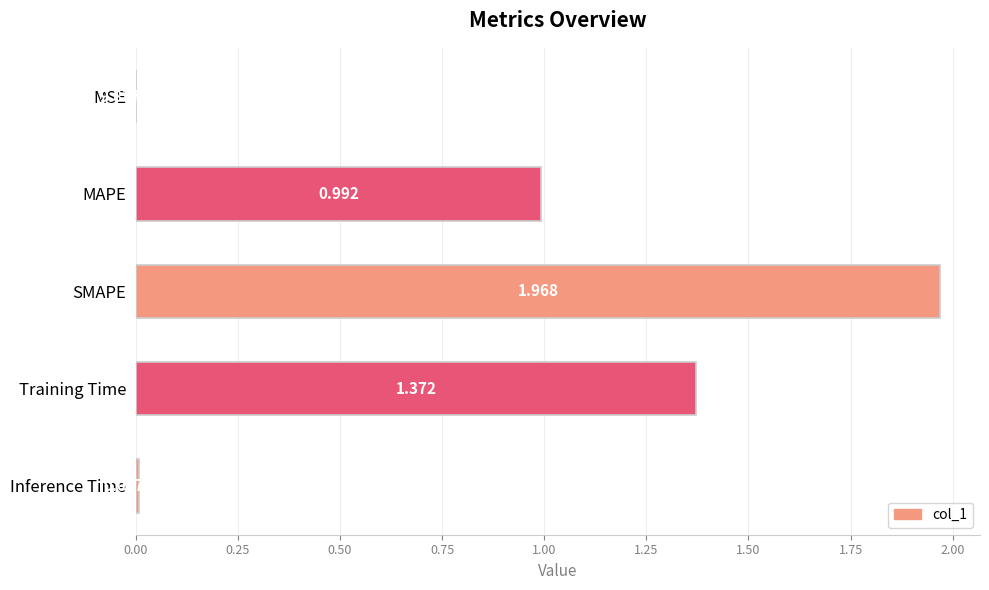

Which has a higher value, MSE or Training Time?

Training Time